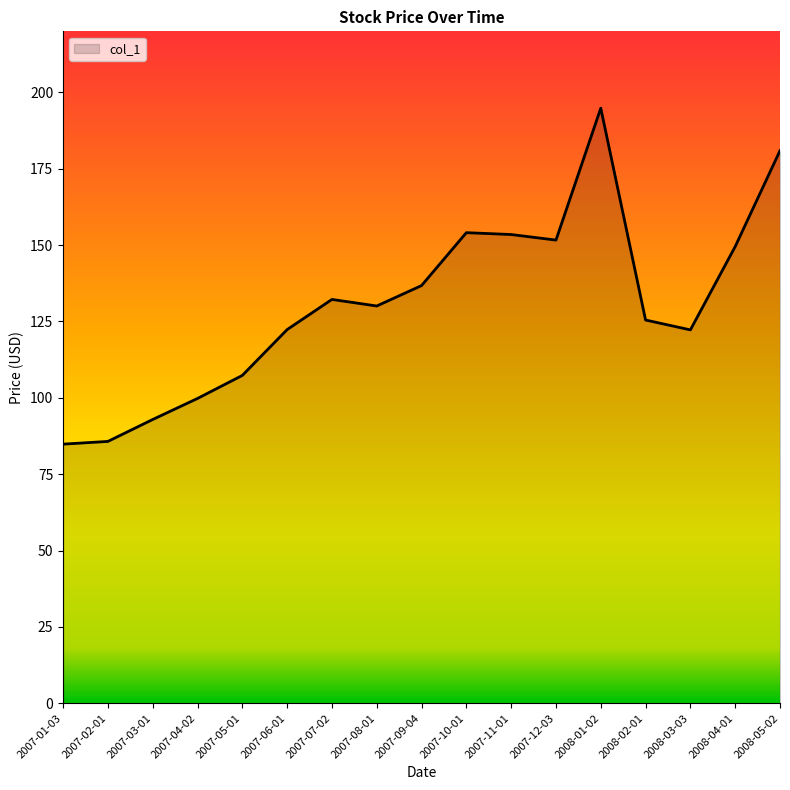

Which has a higher value, 2007-12-03 or 2008-05-02?

2008-05-02